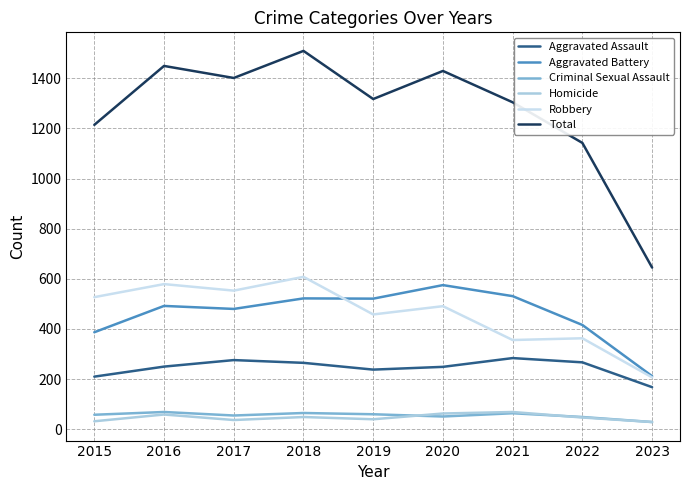

Read the Robbery value at 2021, to the nearest 5.

355